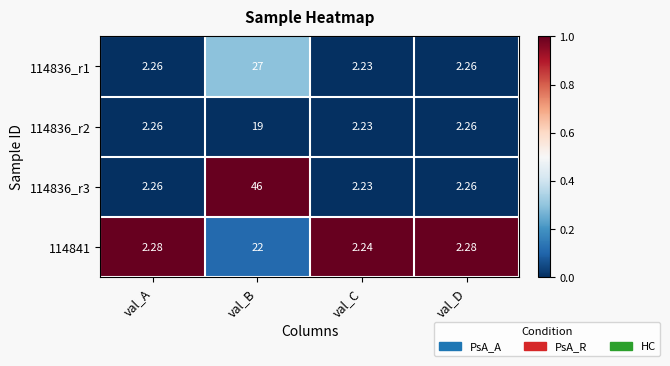

Which label corresponds to the smallest value in the chart?

val_C